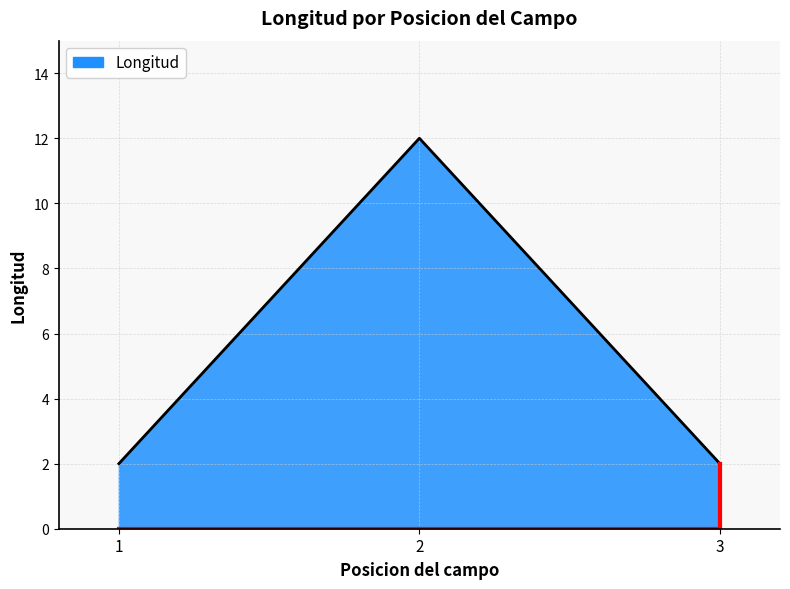

Which has a higher value, 3 or 2?

2